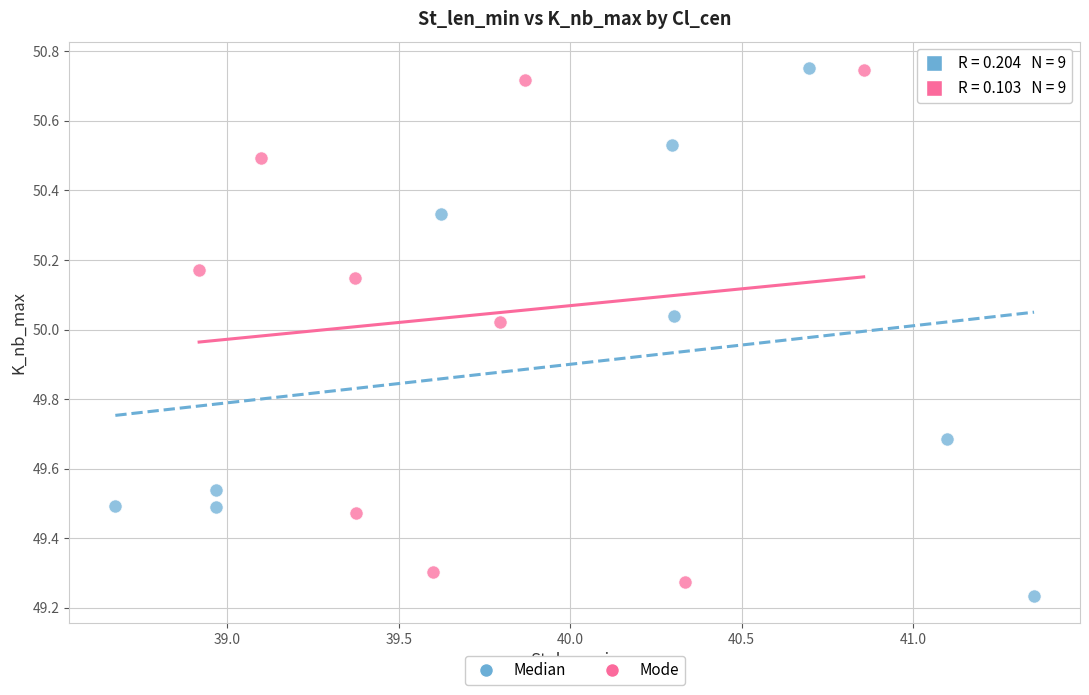

Which series has the widest spread of Y values?

Median